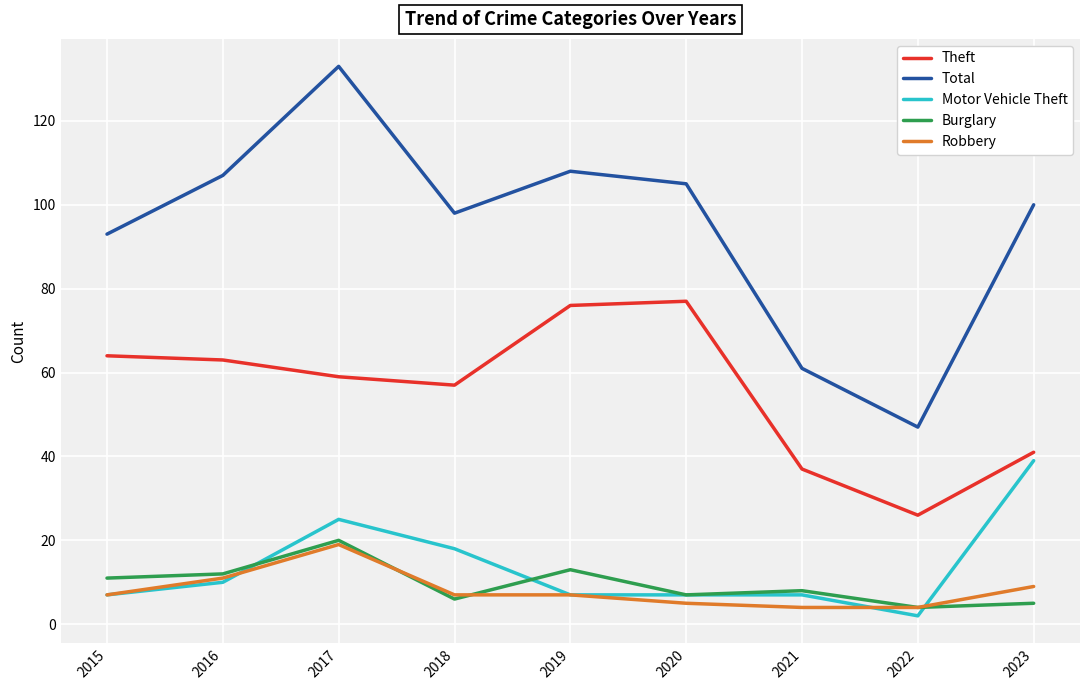

True or false: Burglary and Total intersect in this chart.

False